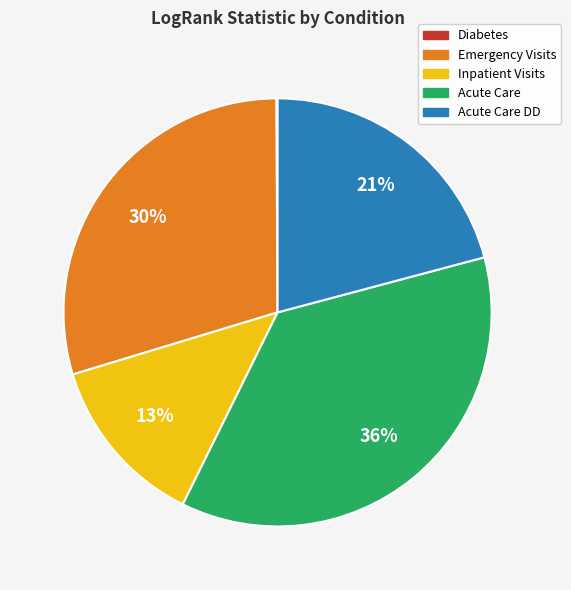

Is there a majority slice in this chart?

No